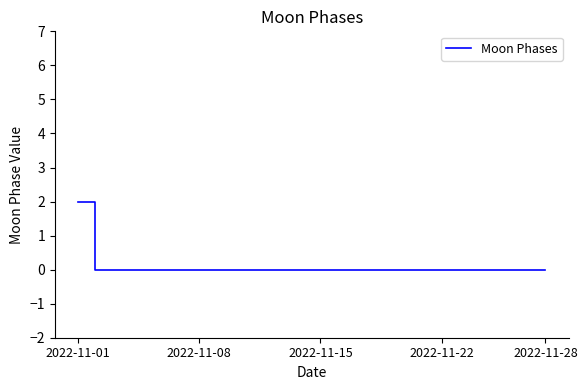

How many lines are shown in the chart?

1